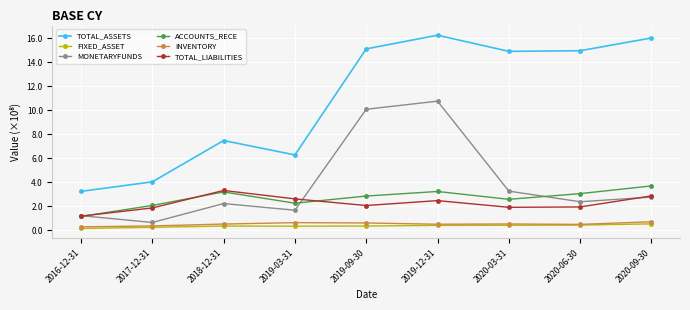

Which has a higher value, 2020-09-30 or 2019-12-31?

2019-12-31